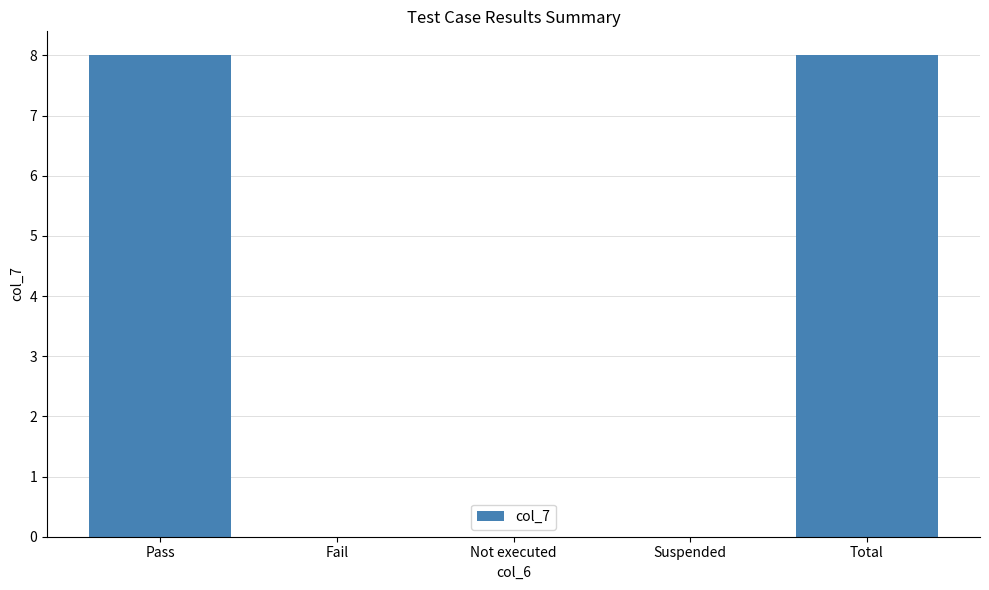

True or false: the data shows -3 at Suspended.

False